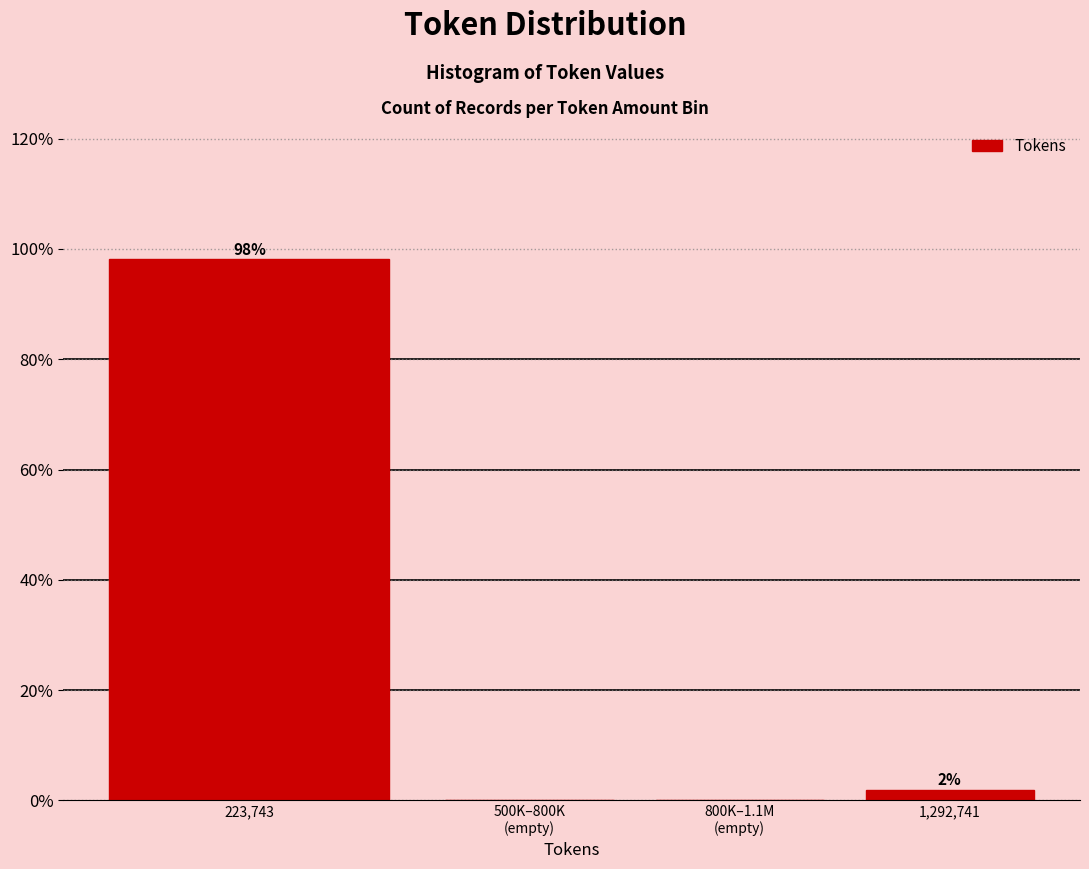

Is it true that the value at 223,743 is 98.1?

True